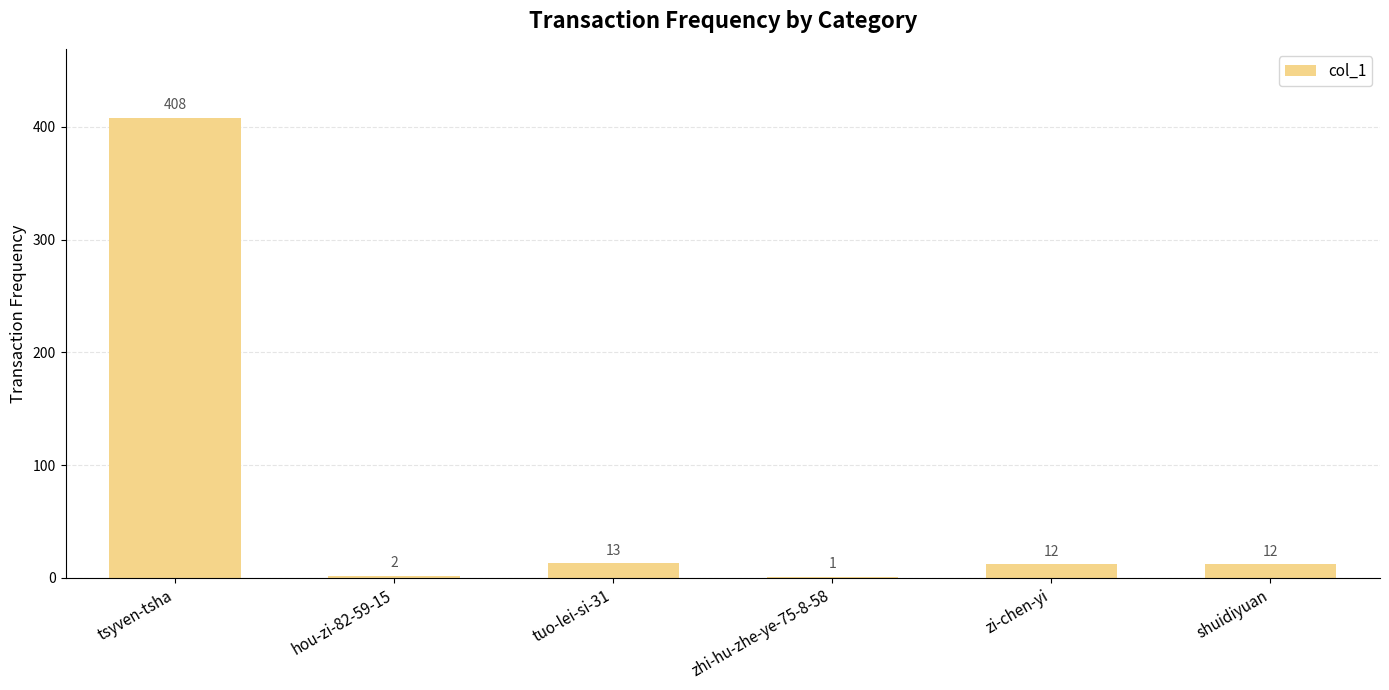

At which label does the data first exceed 12?

tsyven-tsha